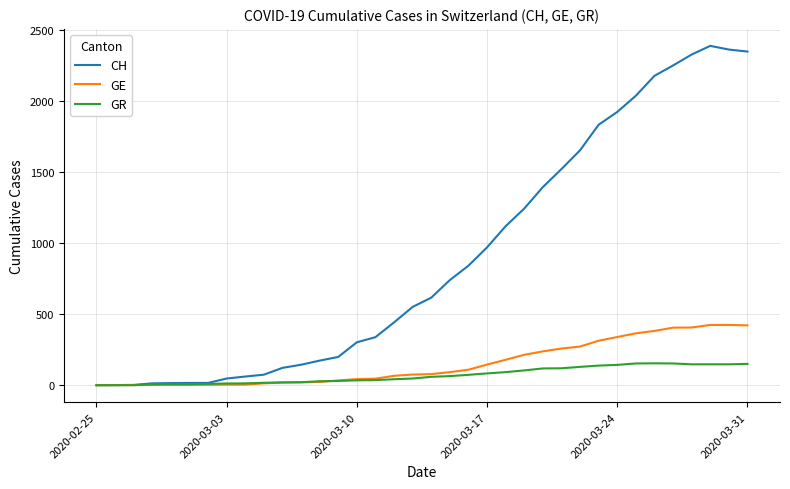

Which series has the largest total across all categories?

CH